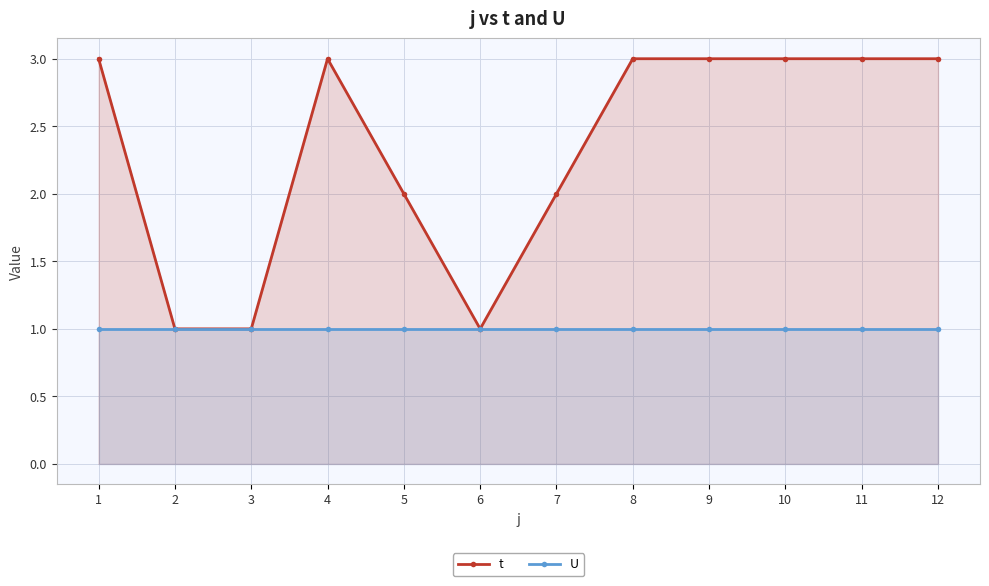

The t series shows 0 at 3. True or false?

False